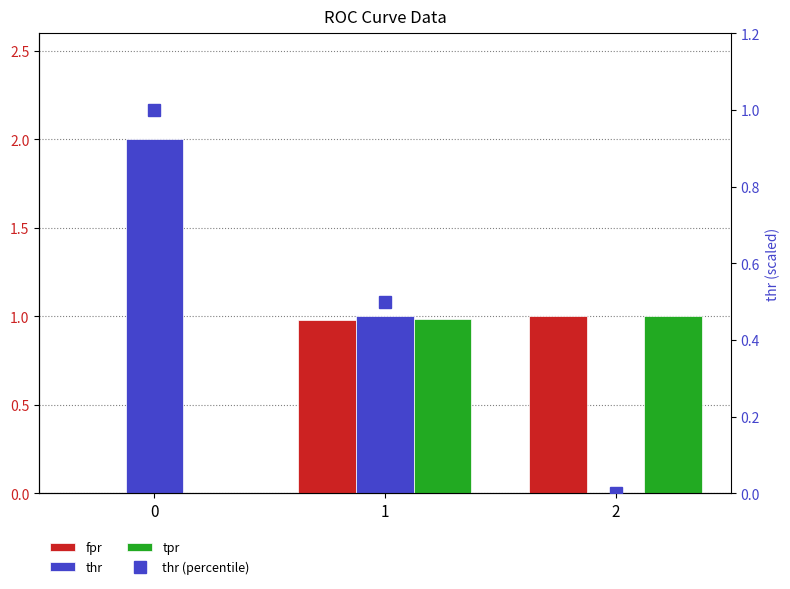

How many distinct data groups are displayed?

4